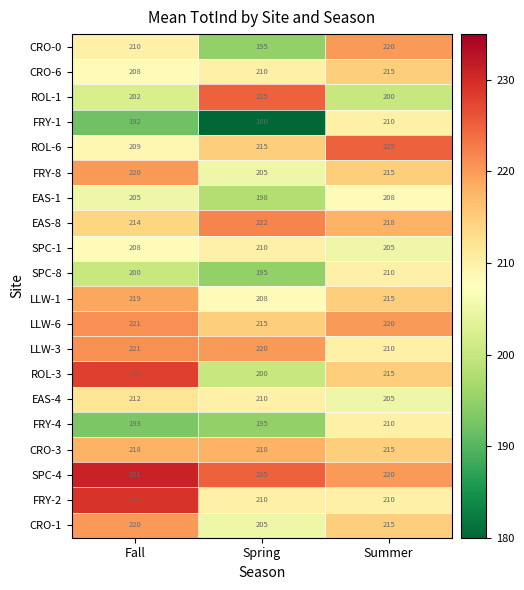

What is the approximate value of FRY-1 at Spring, to the nearest 5?

180